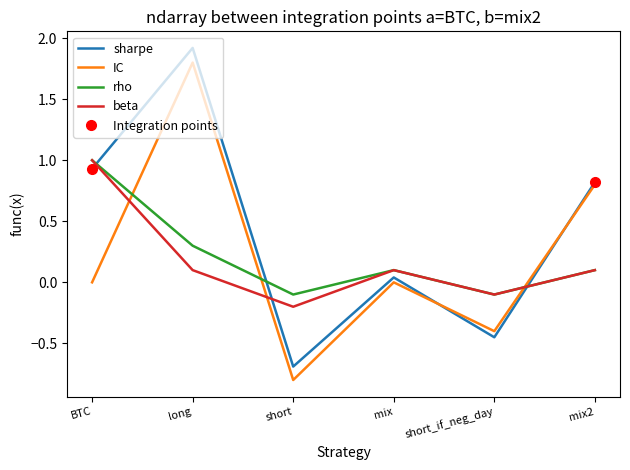

What position from the right is BTC?

6